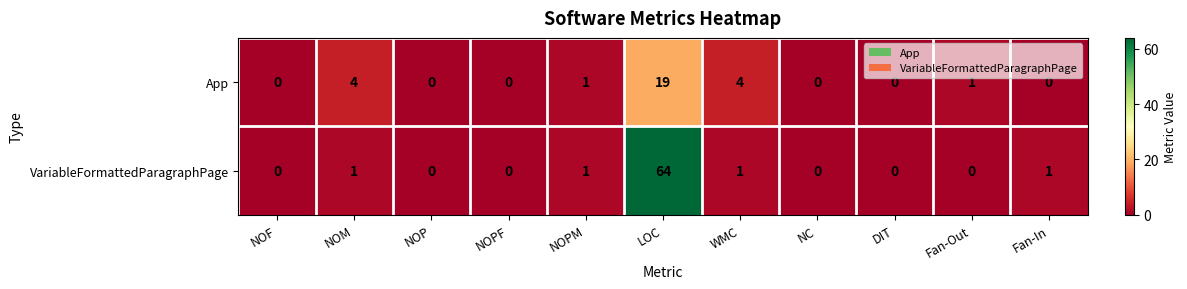

Which label corresponds to the largest value in the chart?

LOC